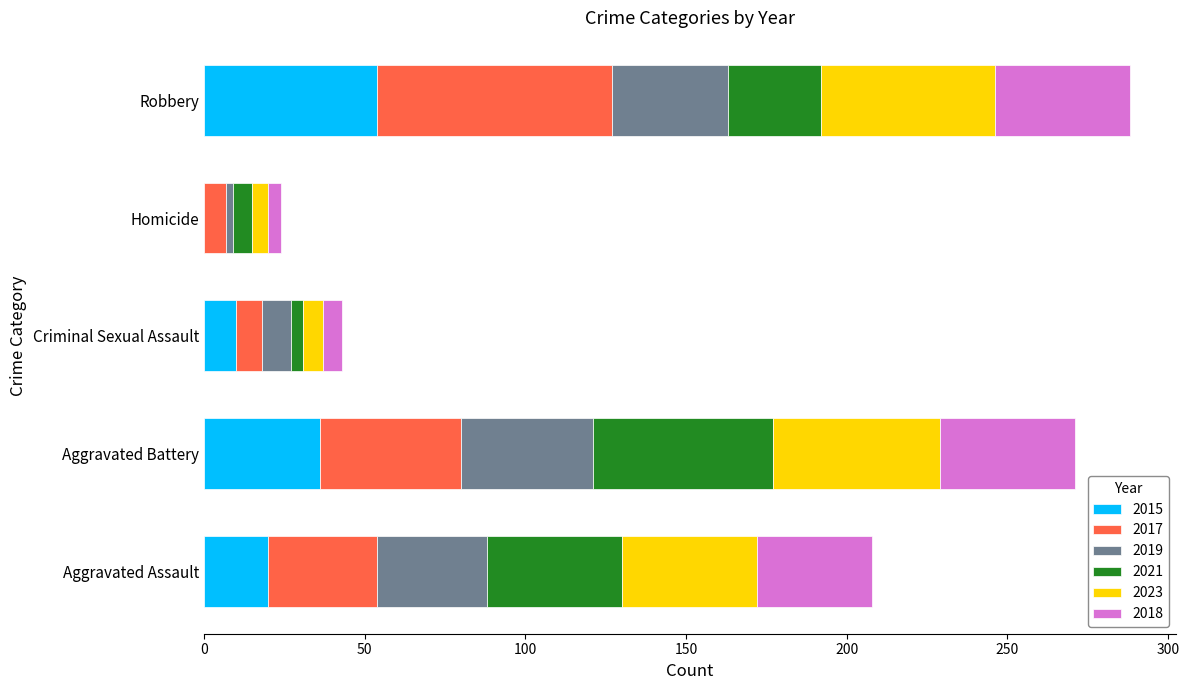

What is the highest value of the 2015 series?

54